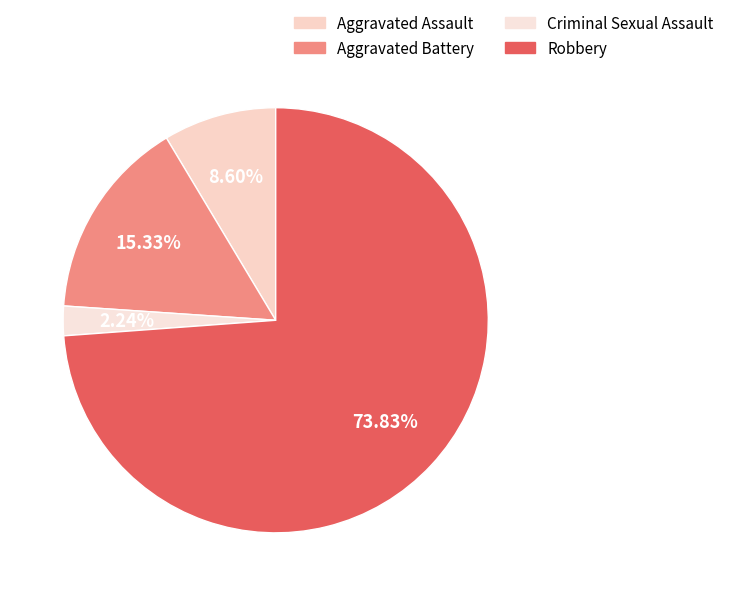

Rank the categories by value from lowest to highest.

Criminal Sexual Assault, Aggravated Assault, Aggravated Battery, Robbery